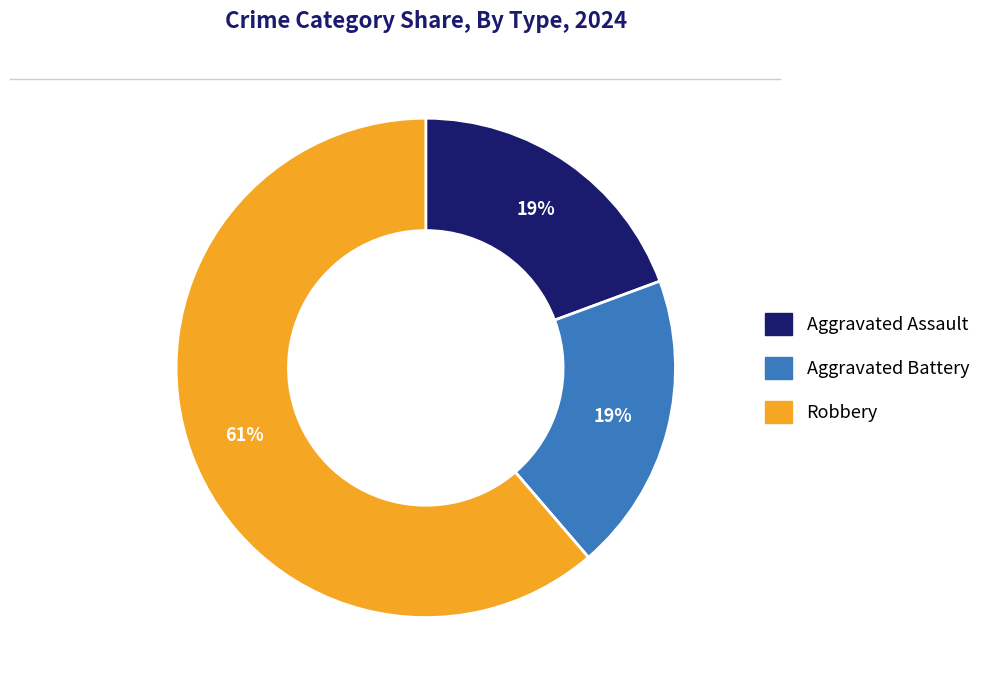

Is there a majority slice in this chart?

Yes